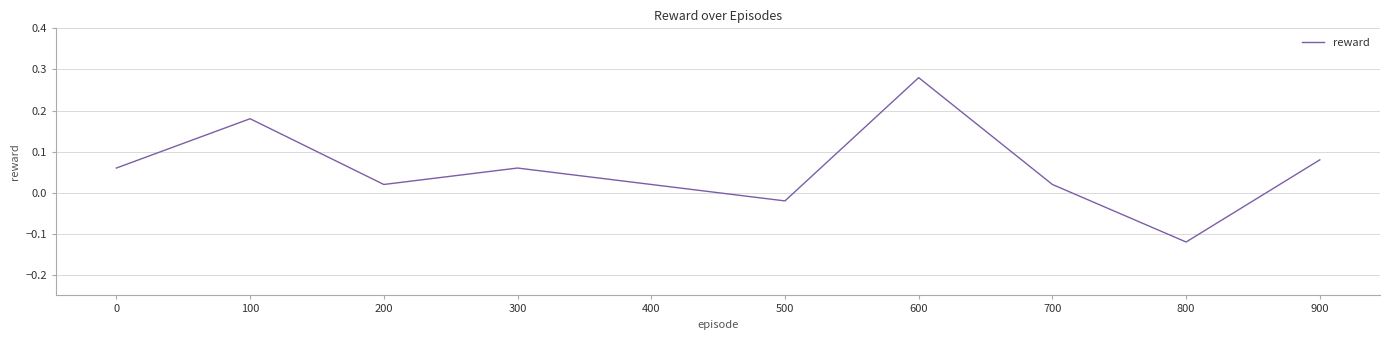

The value at 600 is 0.5. True or false?

False